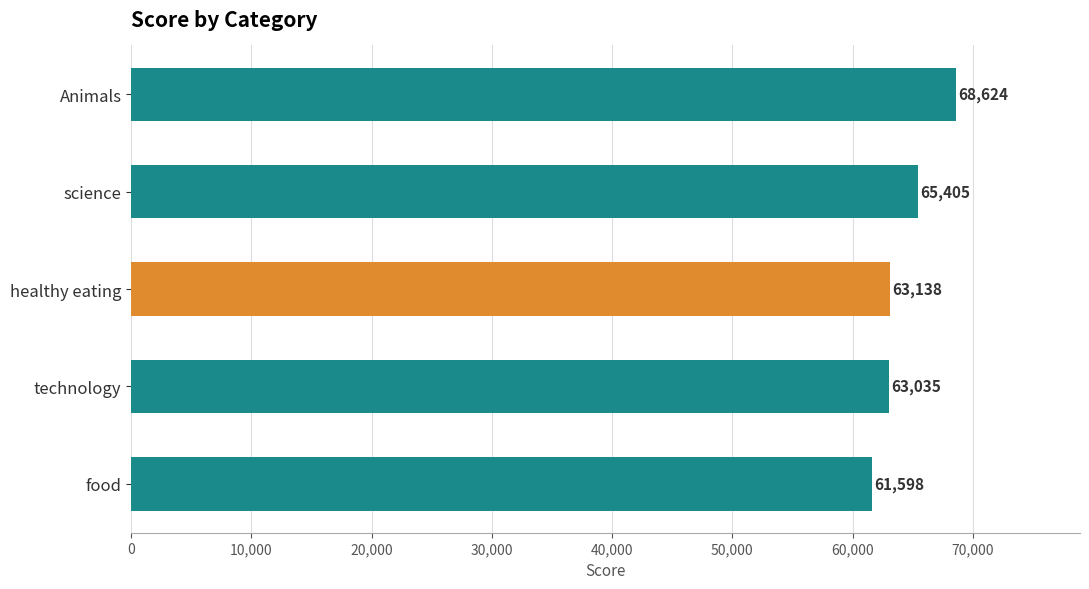

Reading top to bottom, what are all the values shown in this chart?

68624	65405	63138	63035	61598